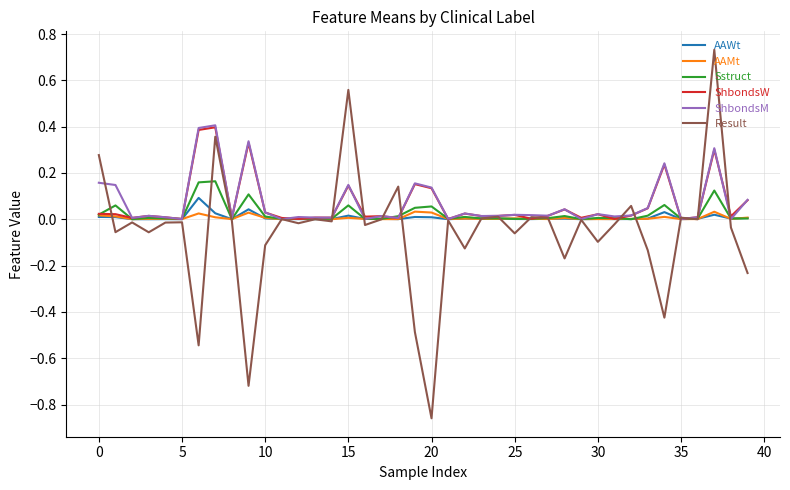

Which series has the widest spread of values?

Result